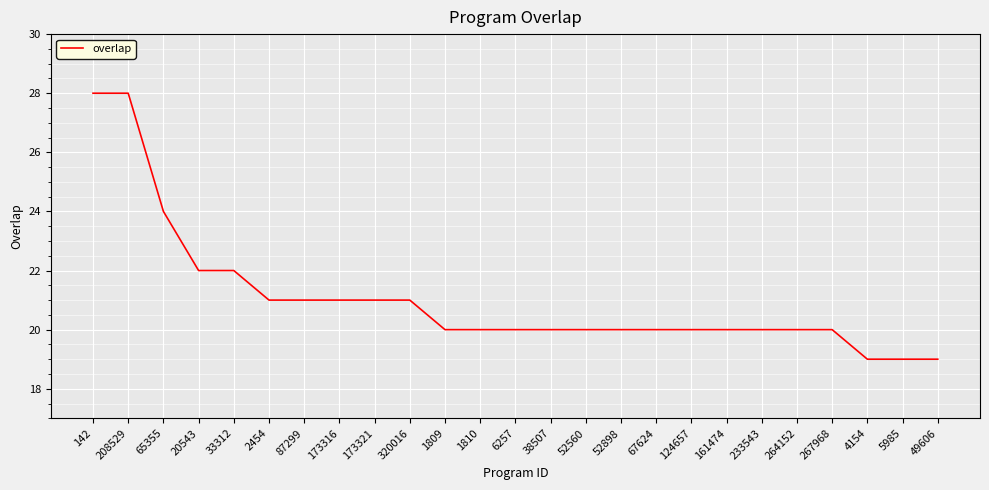

How many values are between 20 and 21?

17